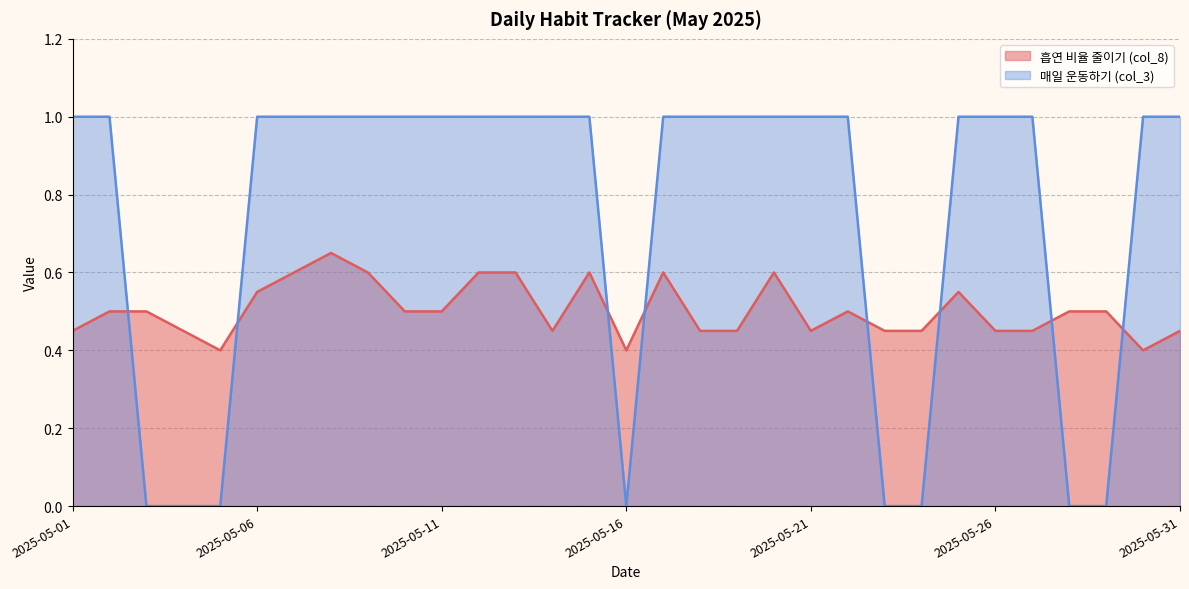

How many lines are shown in the chart?

2